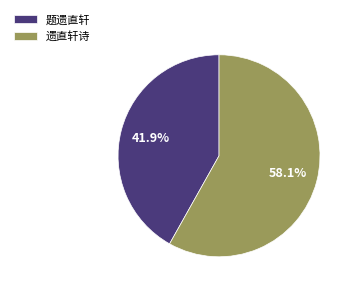

Is 题遗直轩 the majority of the pie?

No